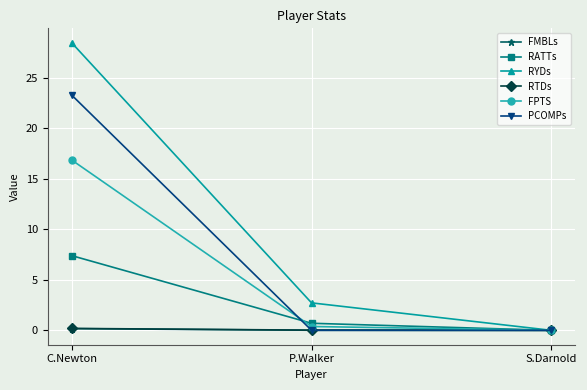

Which series has the largest total across all categories?

RYDs